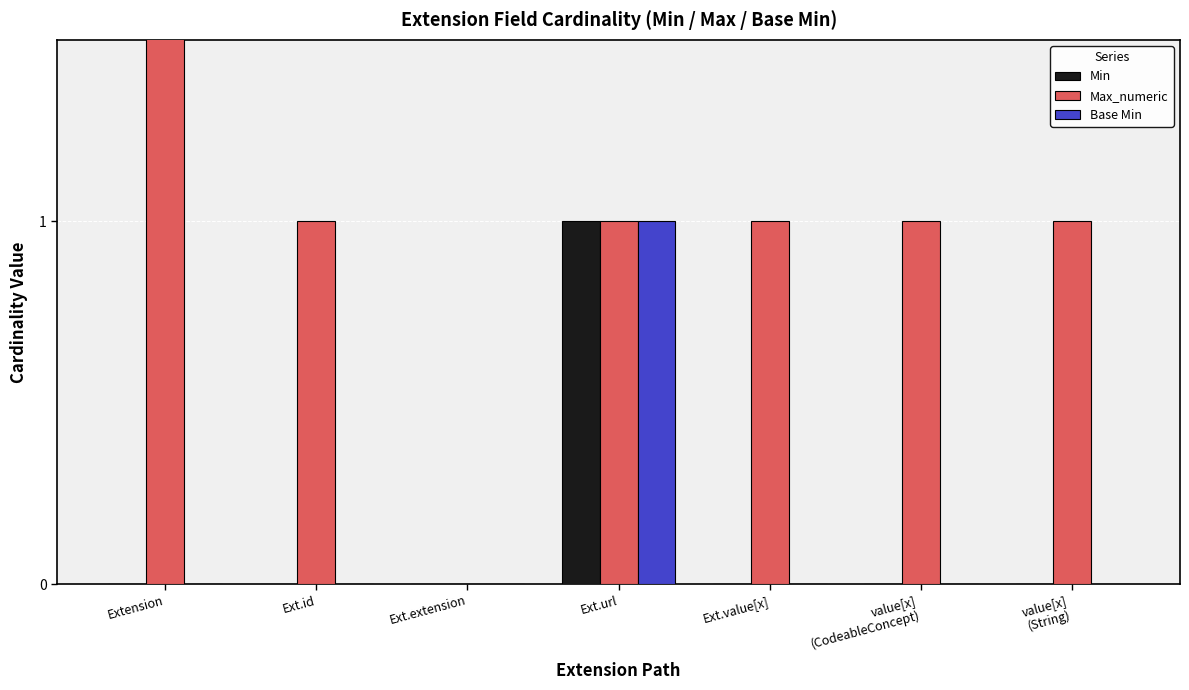

Reading right to left, transcribe all the data shown in this chart.

Min: value[x]
(String)=0	value[x]
(CodeableConcept)=0	Ext.value[x]=0	Ext.url=1	Ext.extension=0	Ext.id=0	Extension=0
Max_numeric: value[x]
(String)=1	value[x]
(CodeableConcept)=1	Ext.value[x]=1	Ext.url=1	Ext.extension=0	Ext.id=1	Extension=999
Base Min: value[x]
(String)=0	value[x]
(CodeableConcept)=0	Ext.value[x]=0	Ext.url=1	Ext.extension=0	Ext.id=0	Extension=0